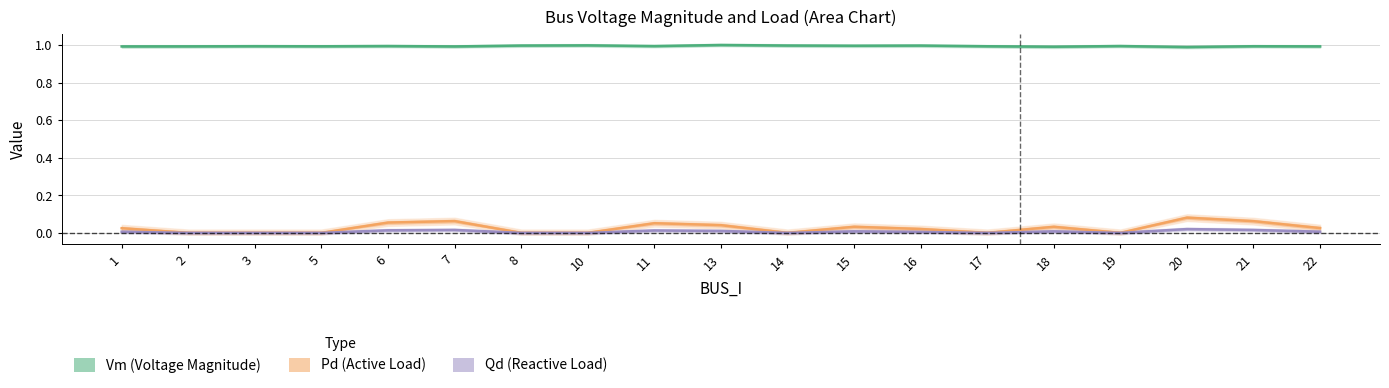

Is the value of Vm at 3 greater than the value of Qd at 20?

Yes